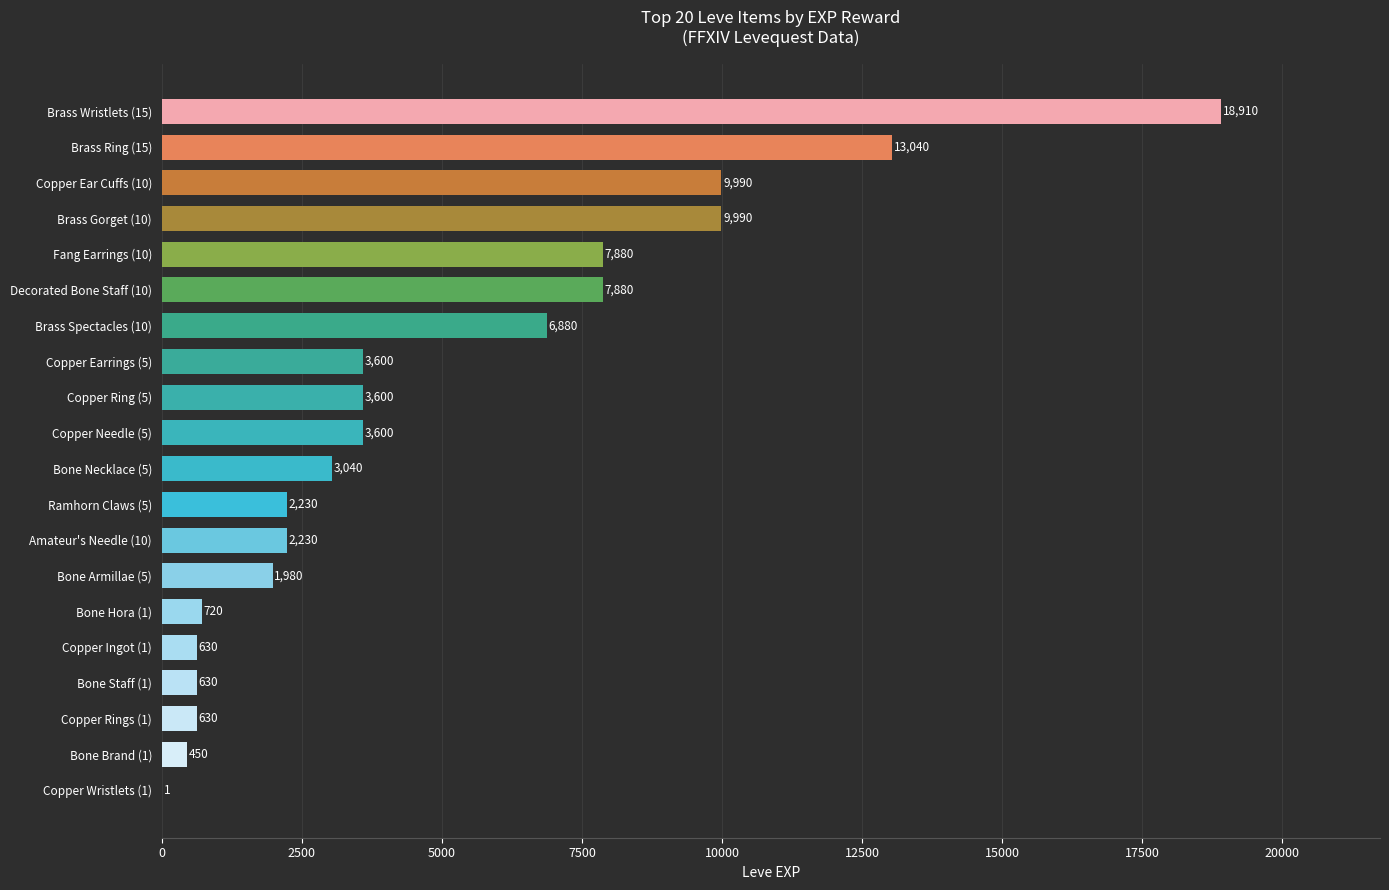

What is the change in value from Bone Hora (1) to Brass Wristlets (15)?

+18190